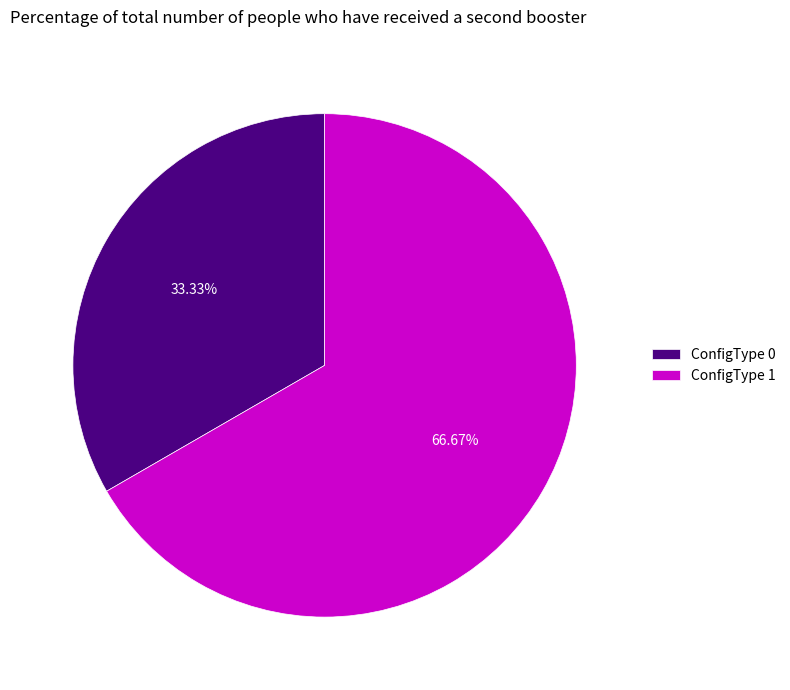

Between ConfigType 0 and ConfigType 1, which is larger?

ConfigType 1